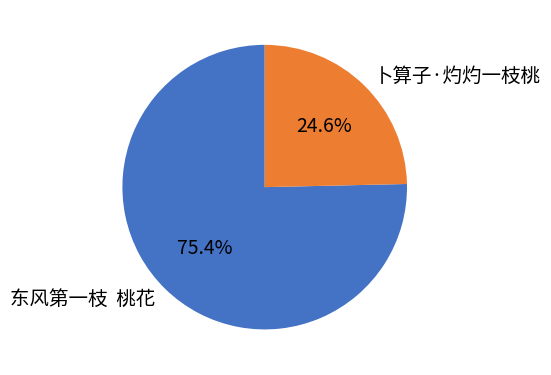

Does any single category account for the majority?

Yes